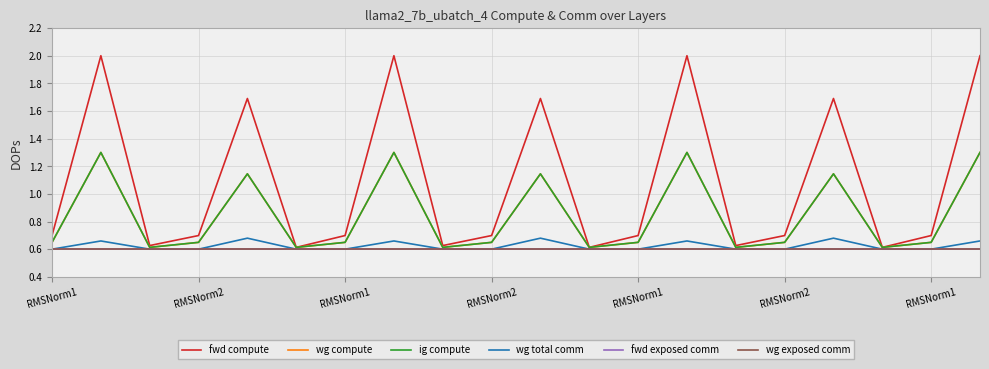

Which series has the widest spread of values?

fwd compute